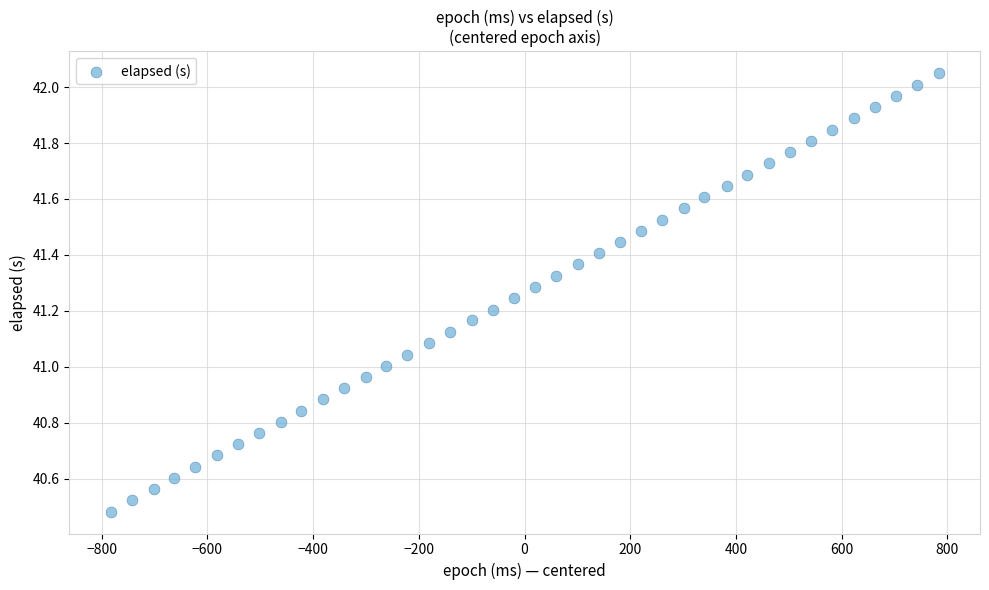

What is the range of Y values (max minus min)?

1.6